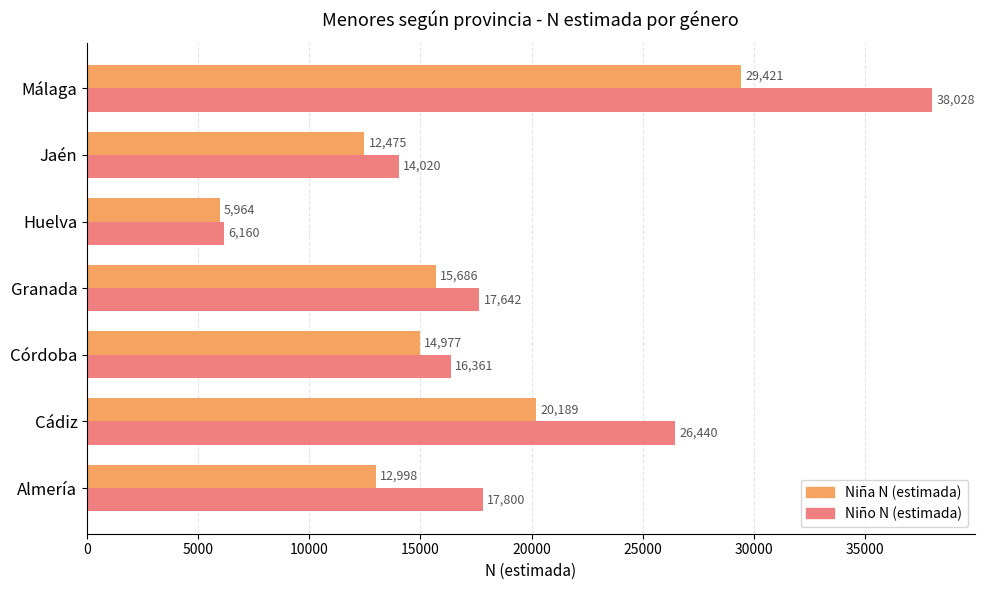

At how many categories does at least one series exceed 15478?

5